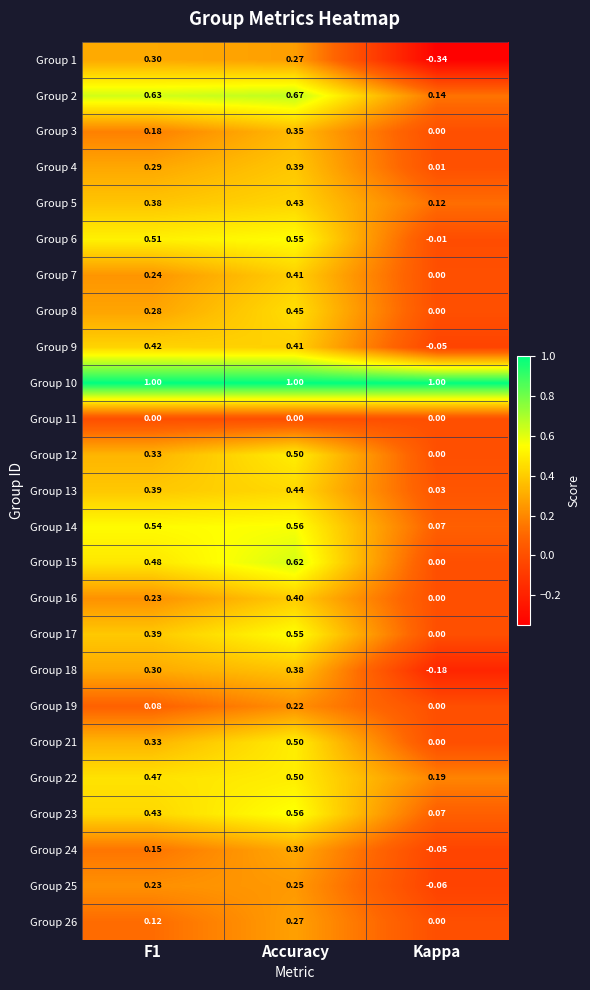

Which series has the largest range (max minus min)?

Group 1